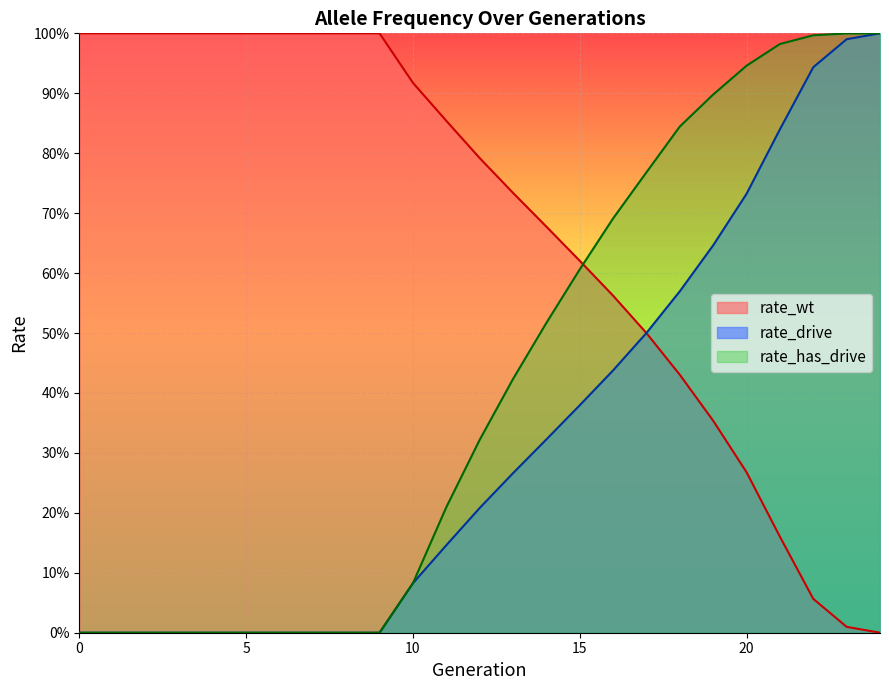

How many intersections are there between rate_drive and rate_wt?

1